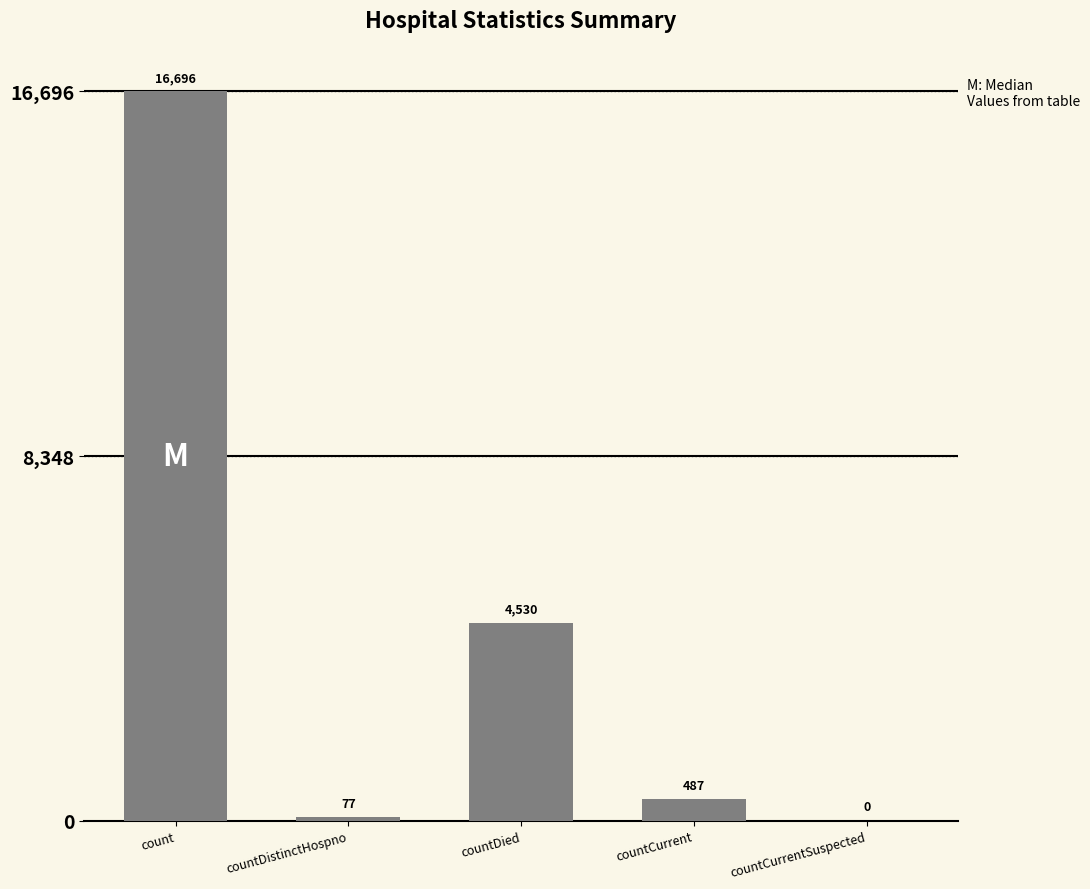

At which label is the value closest to 8348?

countDied